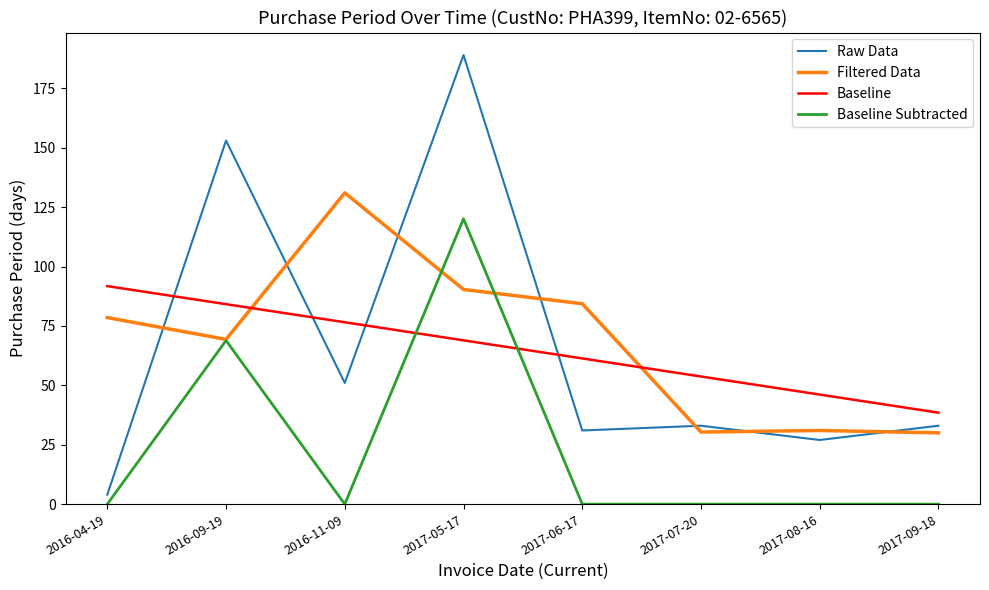

True or false: Raw Data and Baseline intersect in this chart.

True